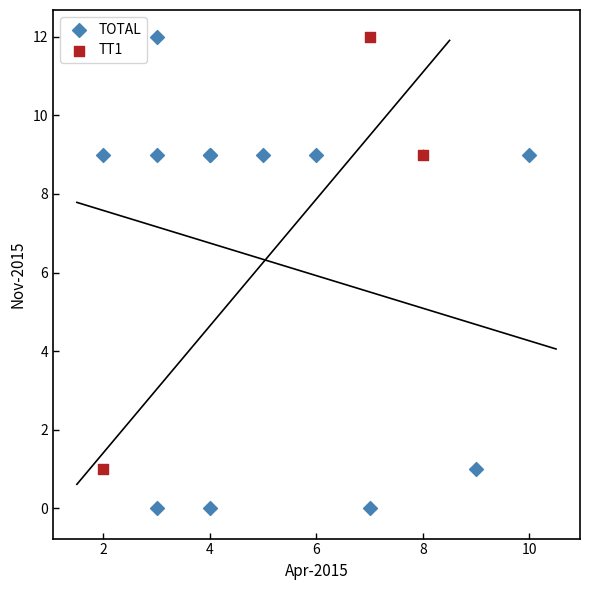

Which series has the largest Y range (max minus min)?

TOTAL